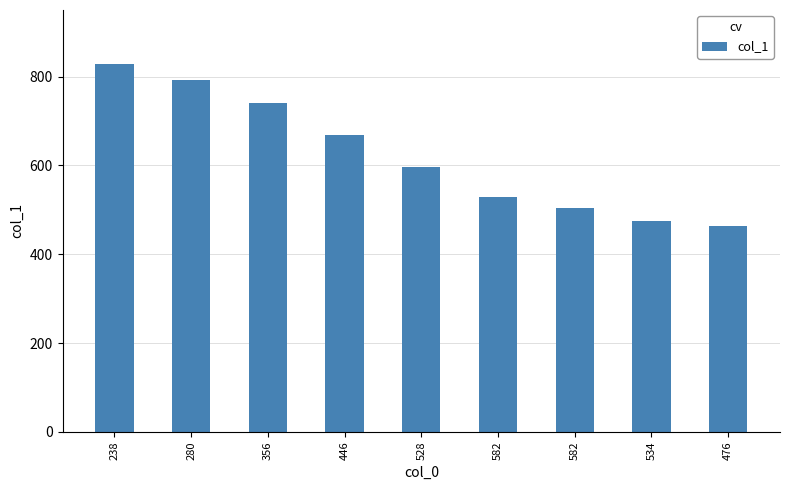

Does the chart contain any negative values?

No